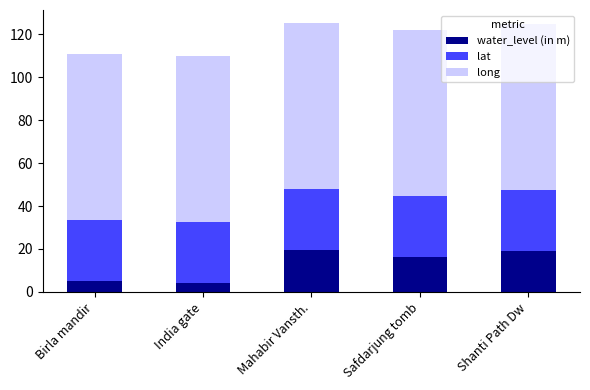

What is the average value of the water_level (in m) series?

12.7